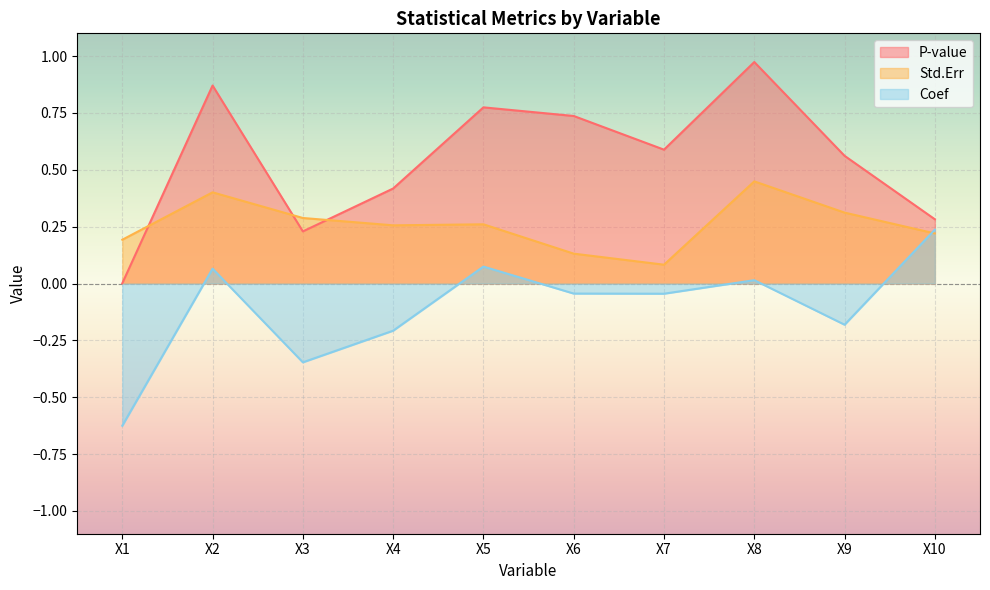

True or false: P-value and Coef intersect in this chart.

False